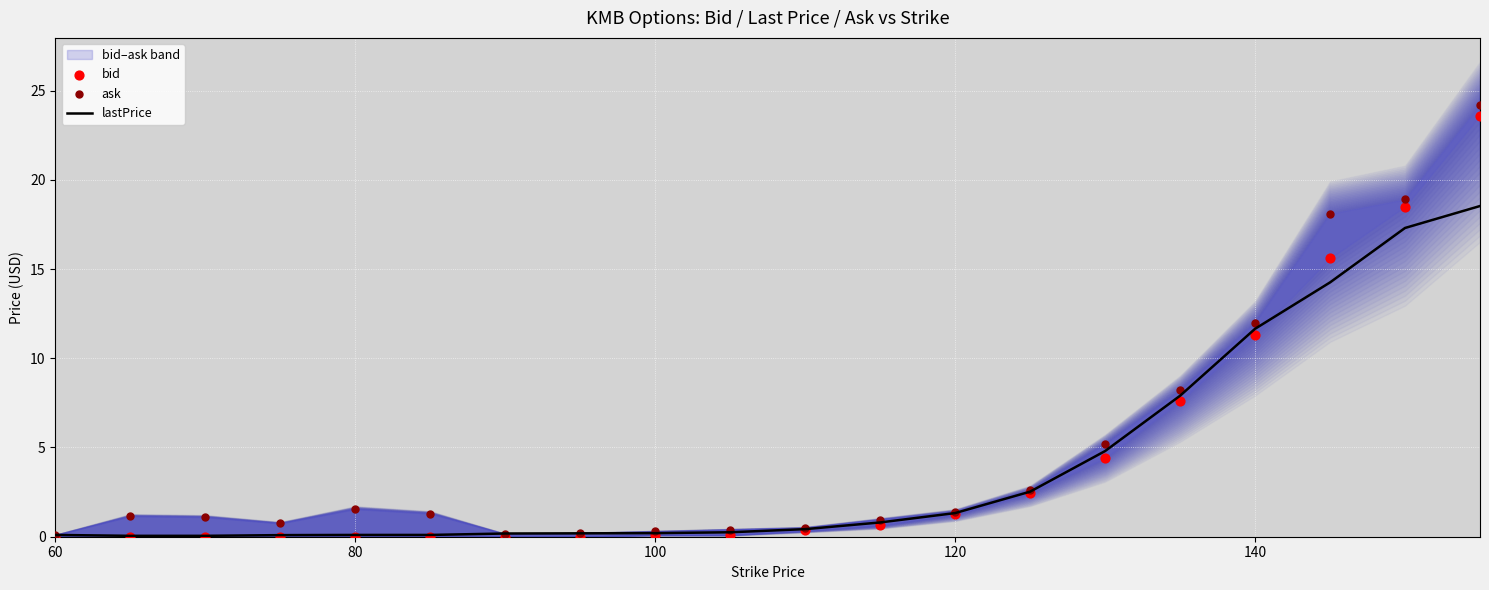

Which series has the widest spread of Y values?

ask